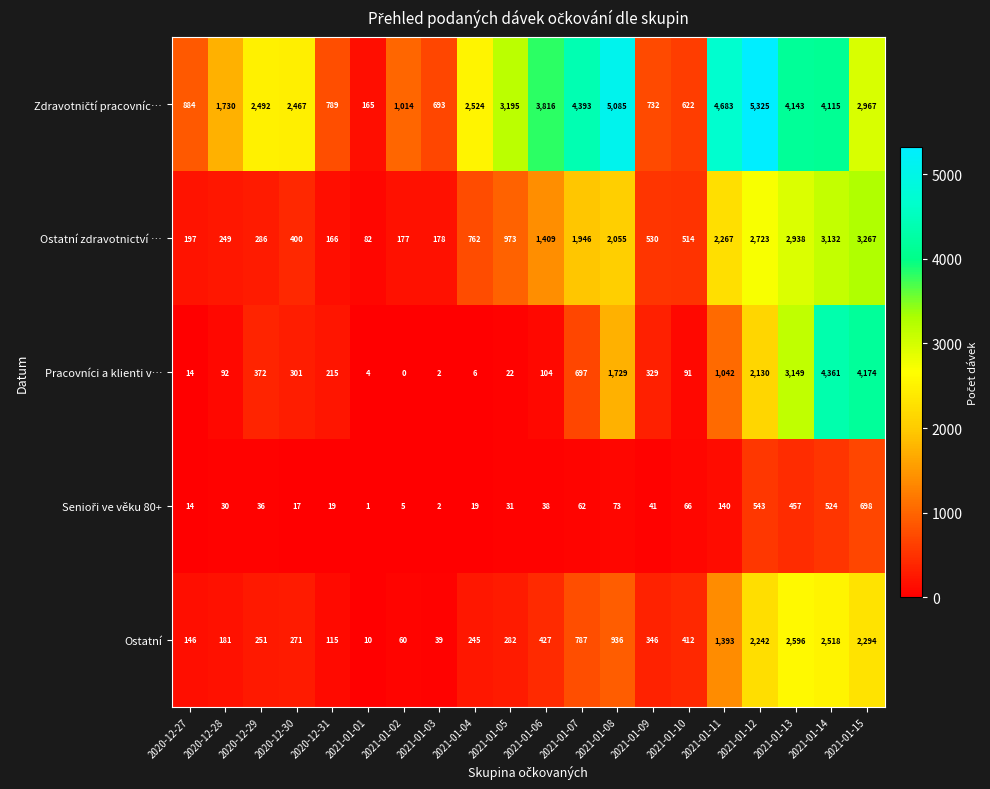

What is the difference between the highest and lowest values at 2020-12-27?

870